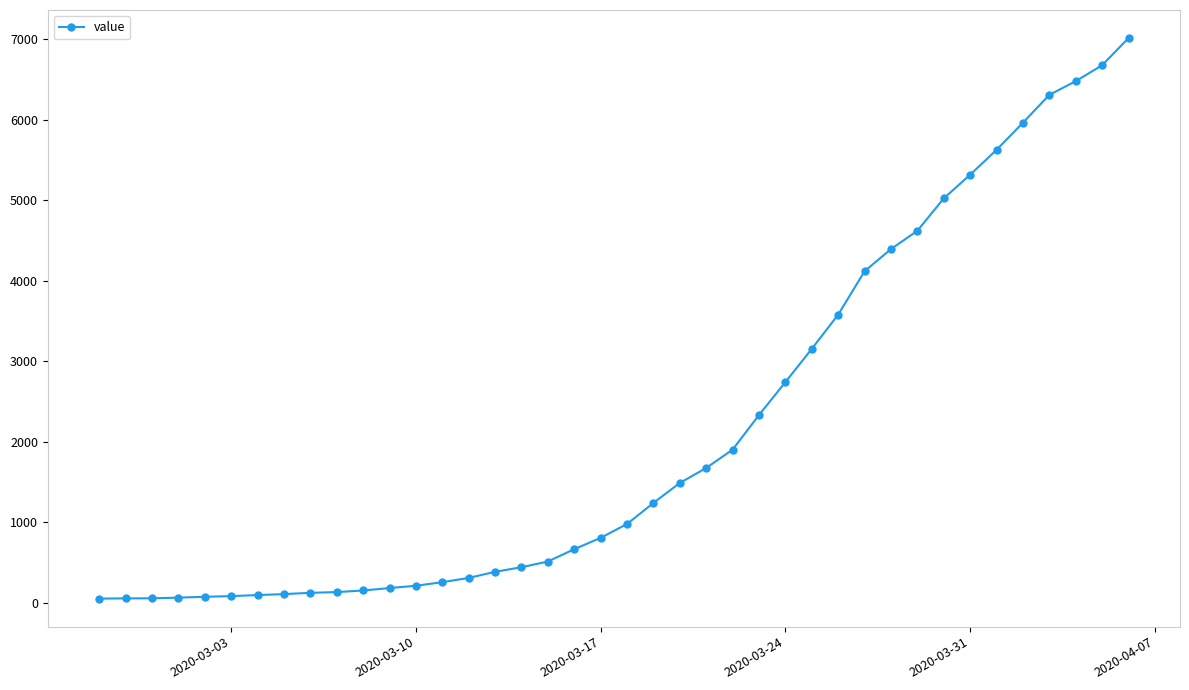

What is the maximum value shown in the chart?

7017